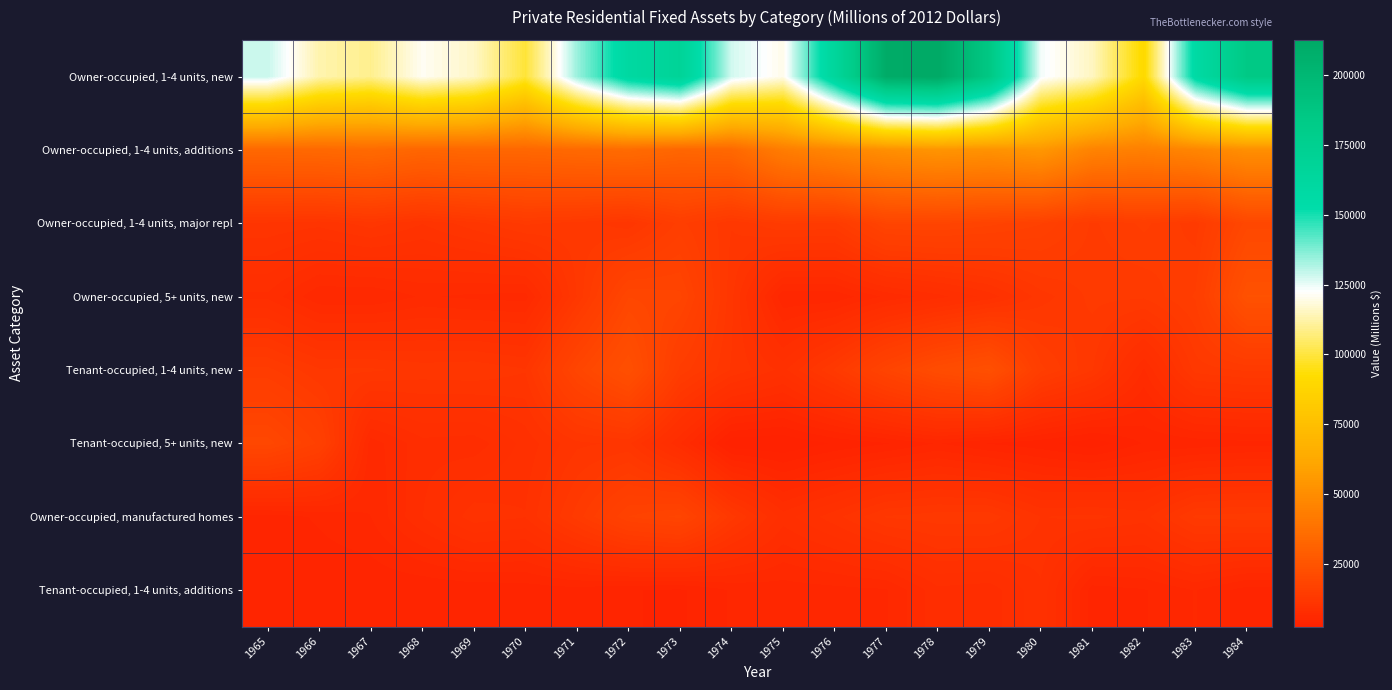

Rank the series at 1967 from lowest to highest value.

Tenant-occupied, 1-4 units, additions, Owner-occupied, manufactured homes, Owner-occupied, 5+ units, new, Tenant-occupied, 5+ units, new, Owner-occupied, 1-4 units, major repl, Tenant-occupied, 1-4 units, new, Owner-occupied, 1-4 units, additions, Owner-occupied, 1-4 units, new